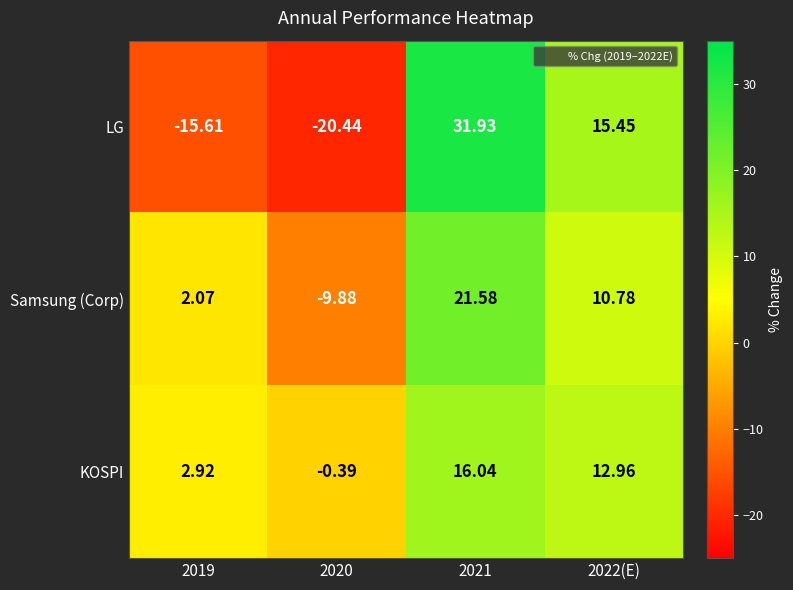

Count the number of categories in the chart.

4